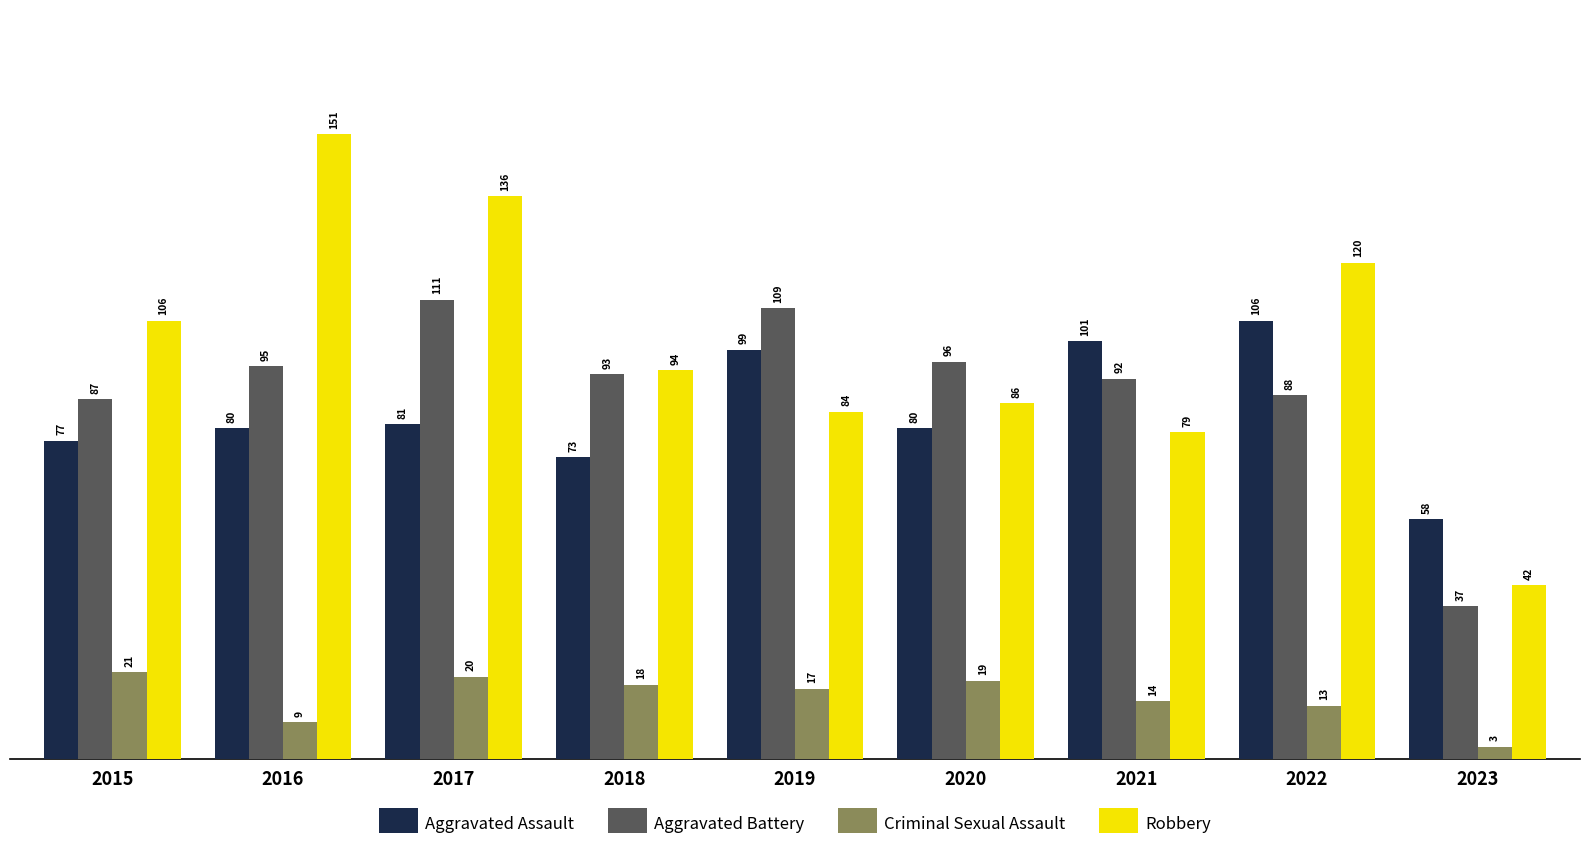

What is the value of the Aggravated Assault bar at the 3rd from the left?

81